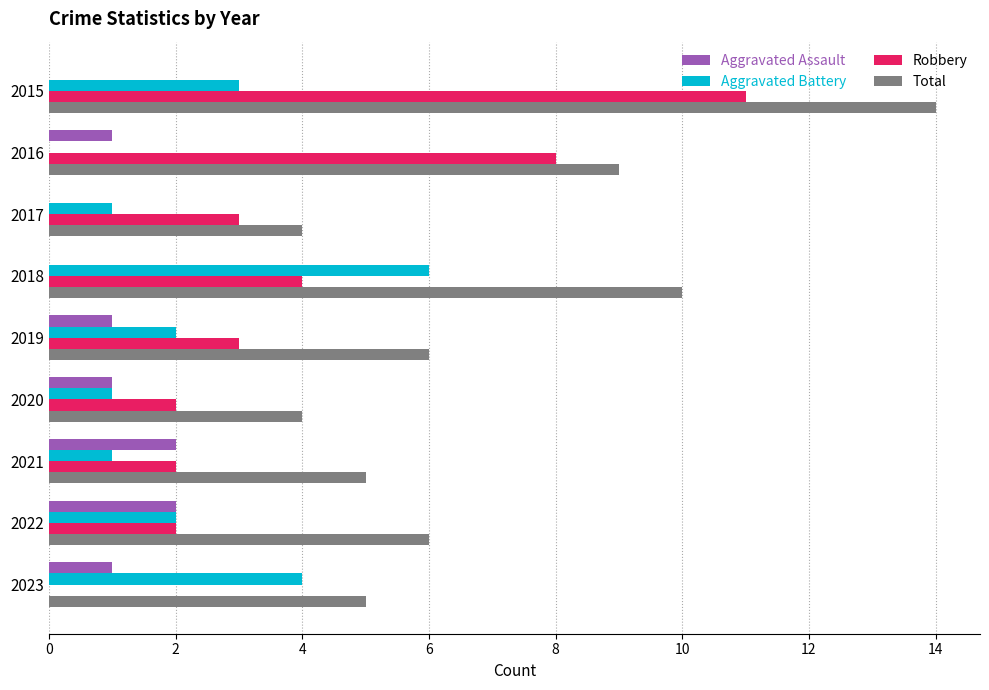

Which series changed the most between 2017 and 2018?

Total